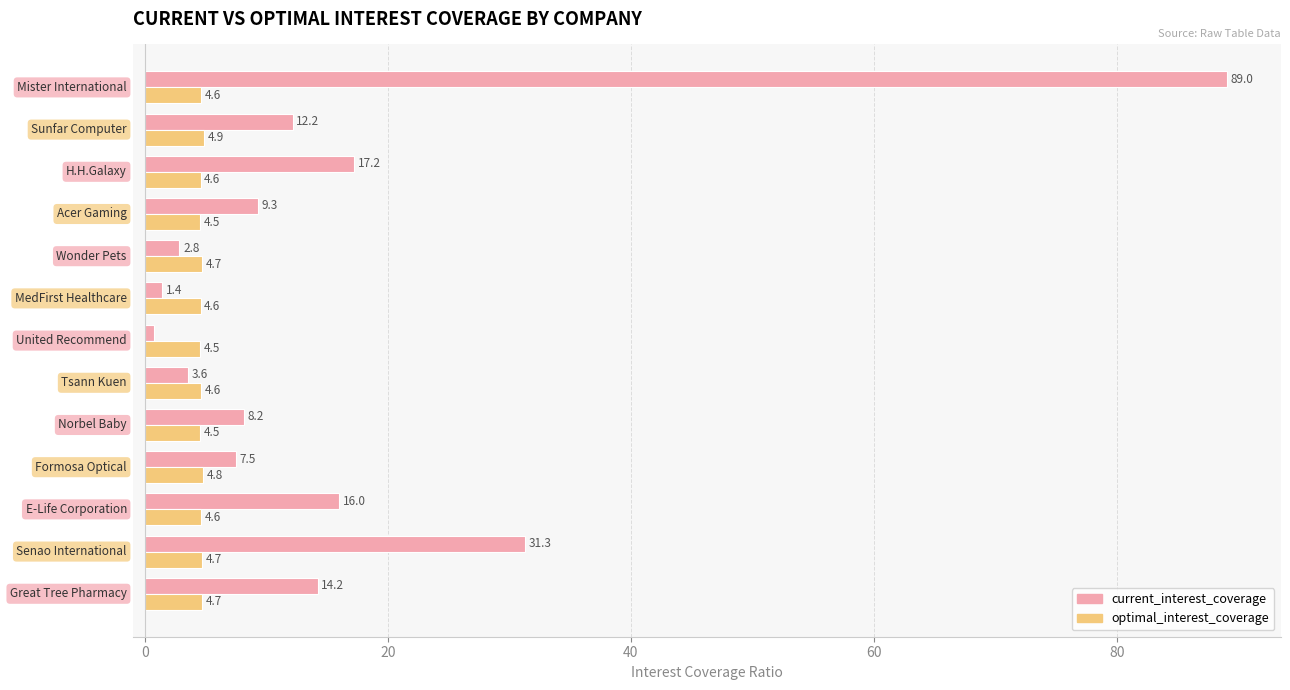

Which series has the largest total across all categories?

current_interest_coverage